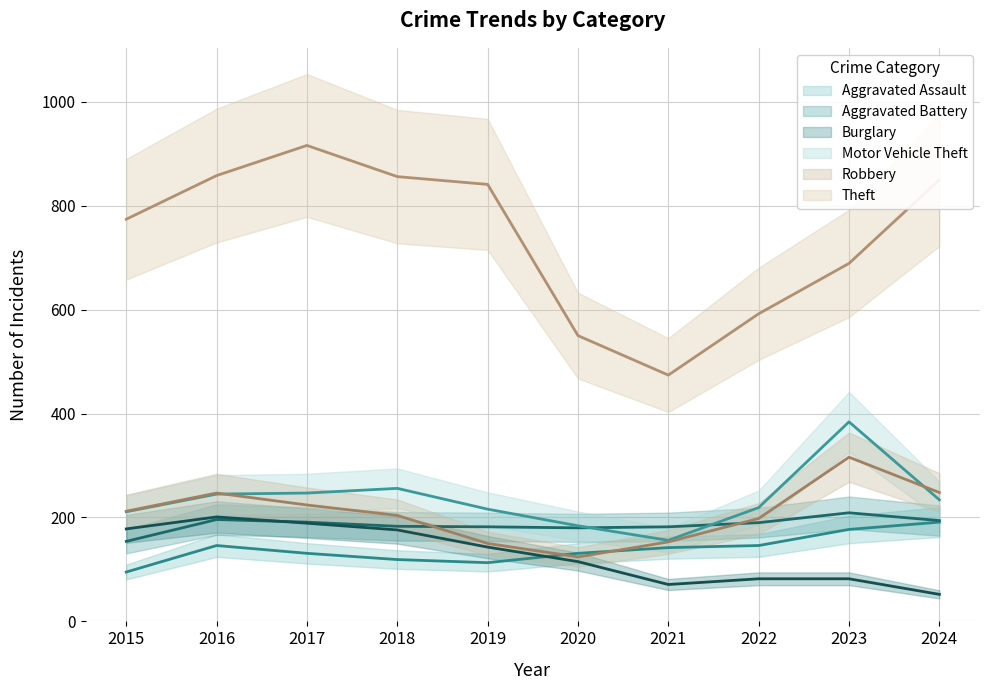

At which label does Theft first exceed 841?

2016